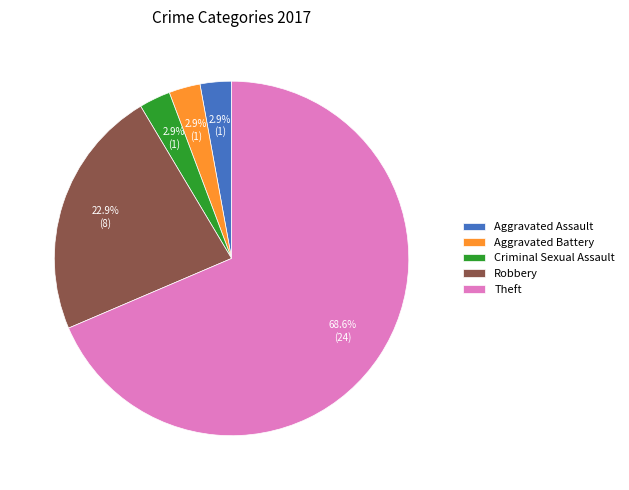

Between Aggravated Assault and Theft, which is larger?

Theft